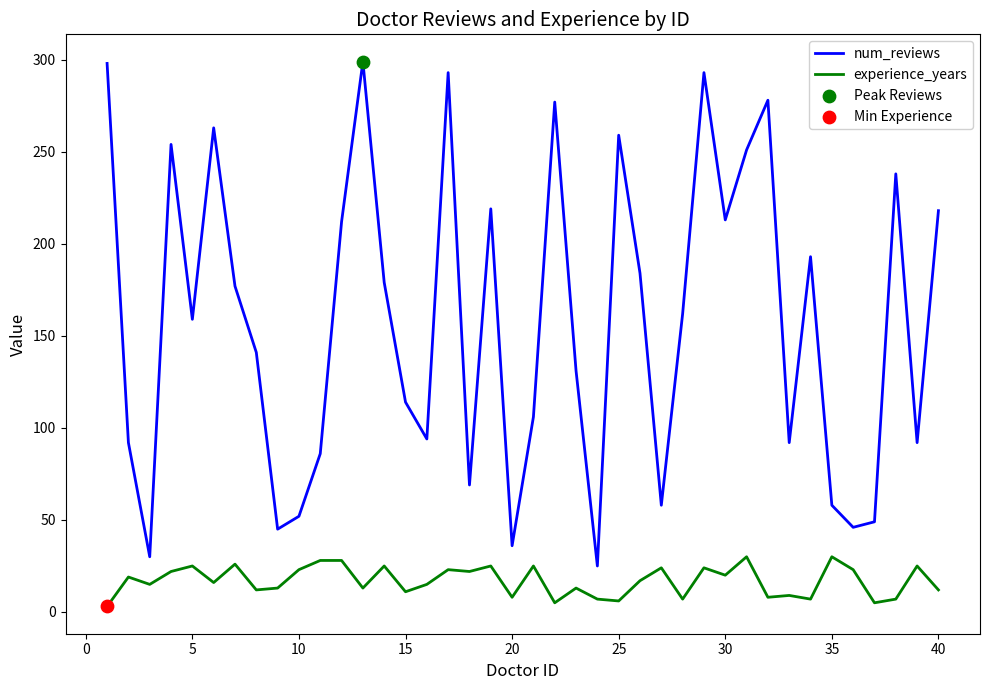

Which series has the widest spread of values?

num_reviews